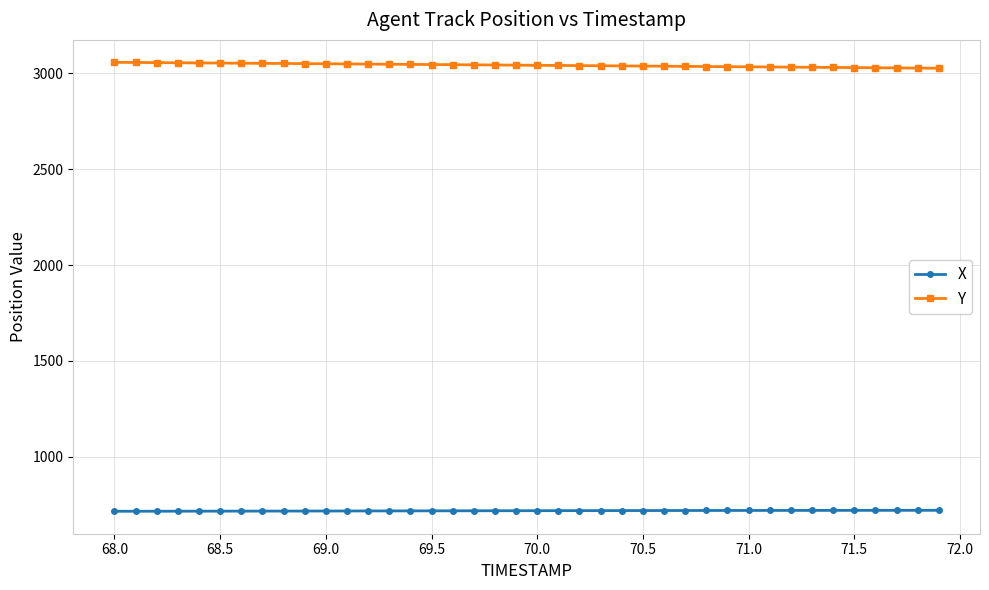

True or false: X and Y intersect in this chart.

False